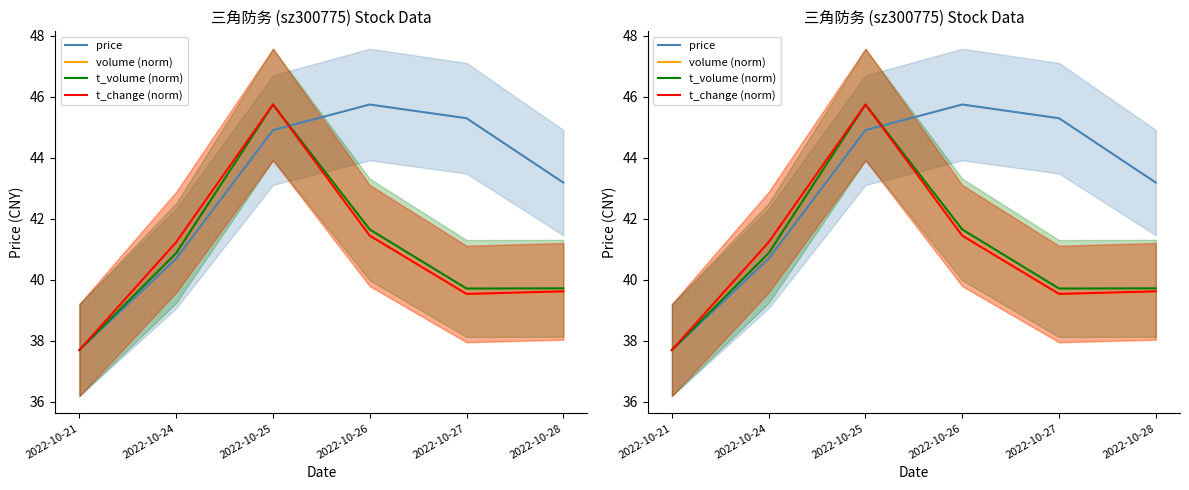

At how many categories does at least one series exceed 41?

5